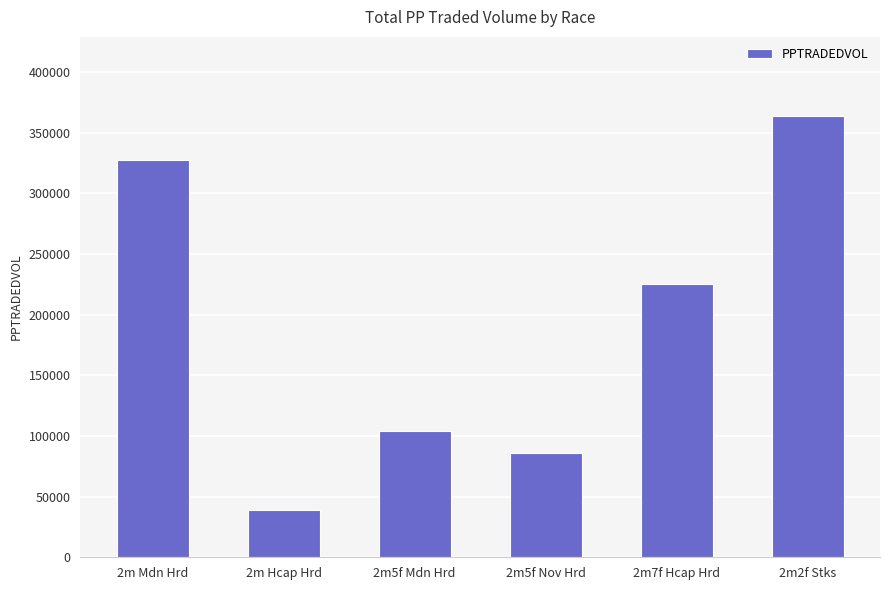

The value at 2m Hcap Hrd is 66739.3. True or false?

False